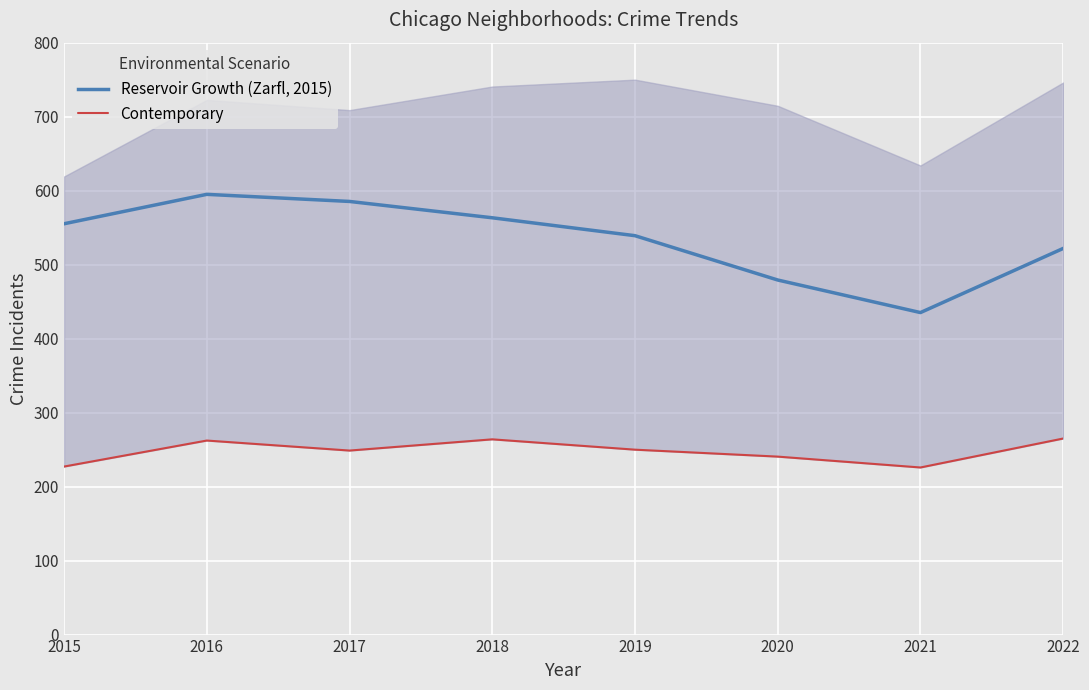

What is the average value of the Contemporary series?

247.9